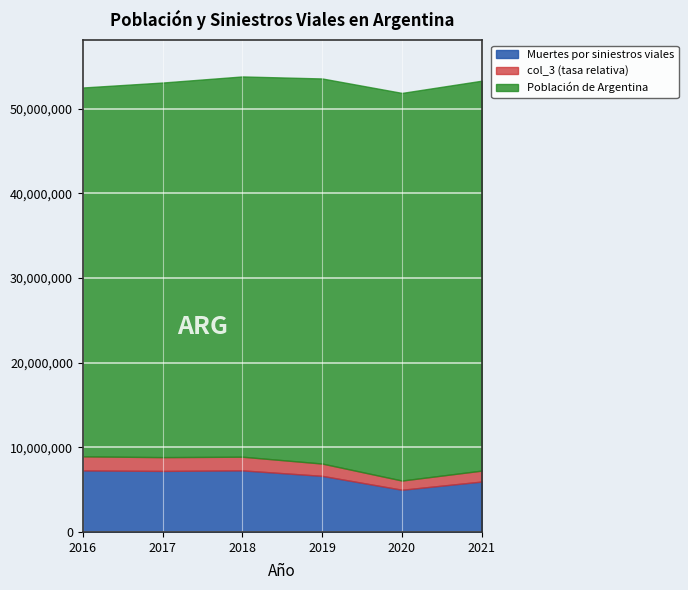

What is the lowest value of the Muertes por siniestros viales series?

4986000.0